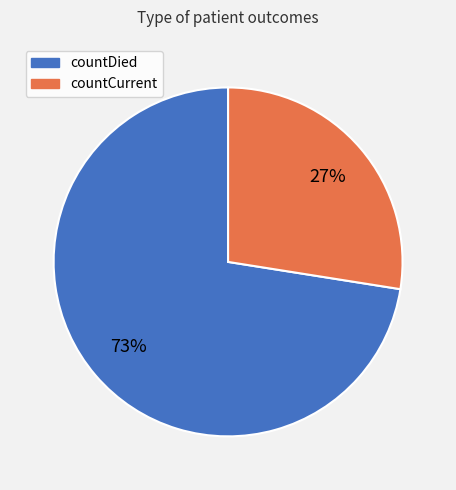

Does any single category account for the majority?

Yes